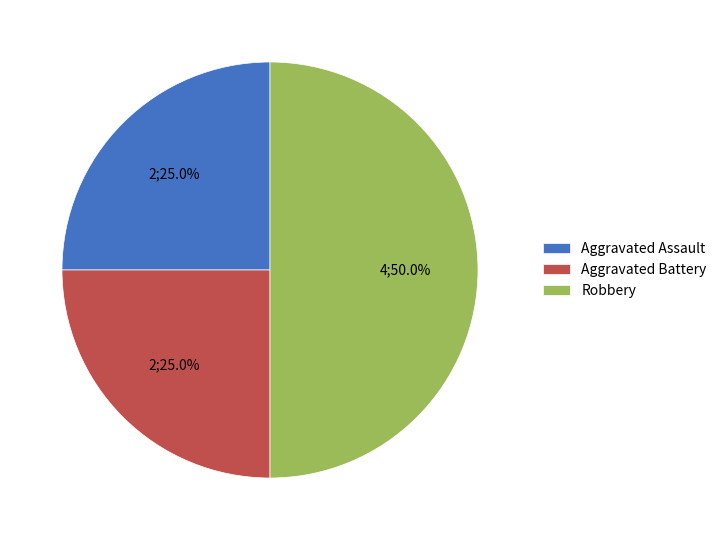

What portion of the pie excludes Aggravated Assault?

75.0%